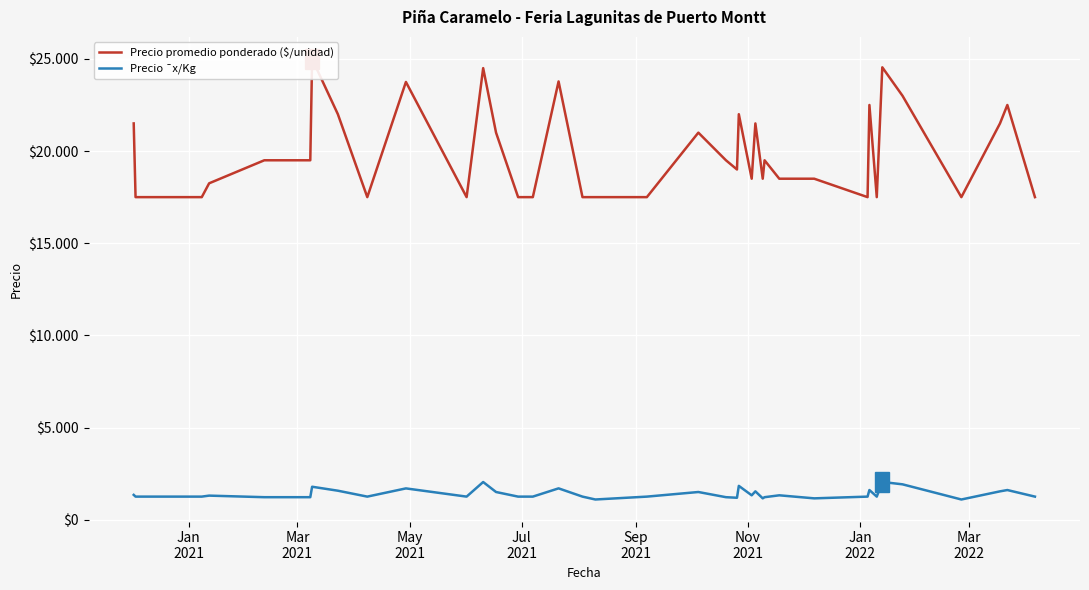

Which series has the largest total across all categories?

Precio promedio ponderado ($/unidad)